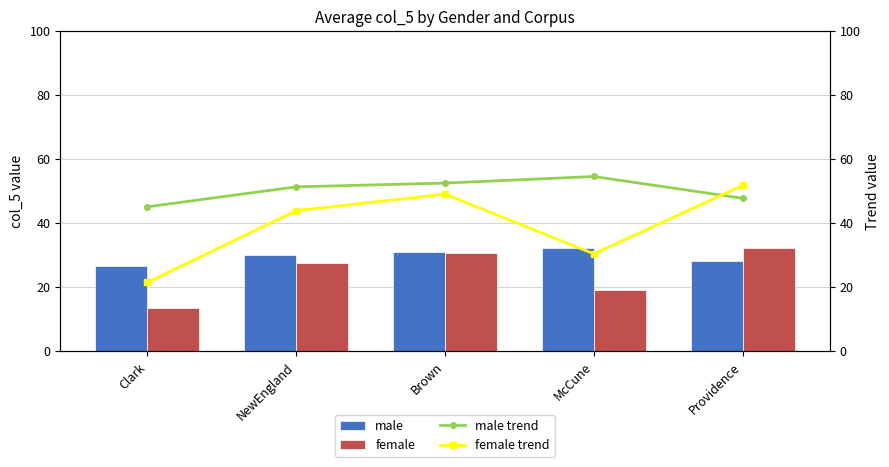

What is the difference between the highest and lowest values at Clark?

31.7